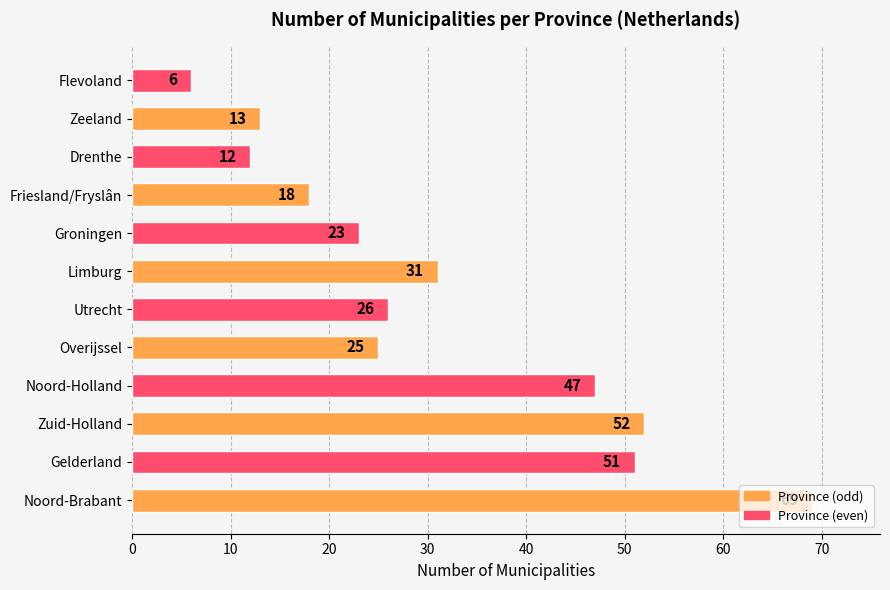

What is the change in value from Groningen to Drenthe?

-11